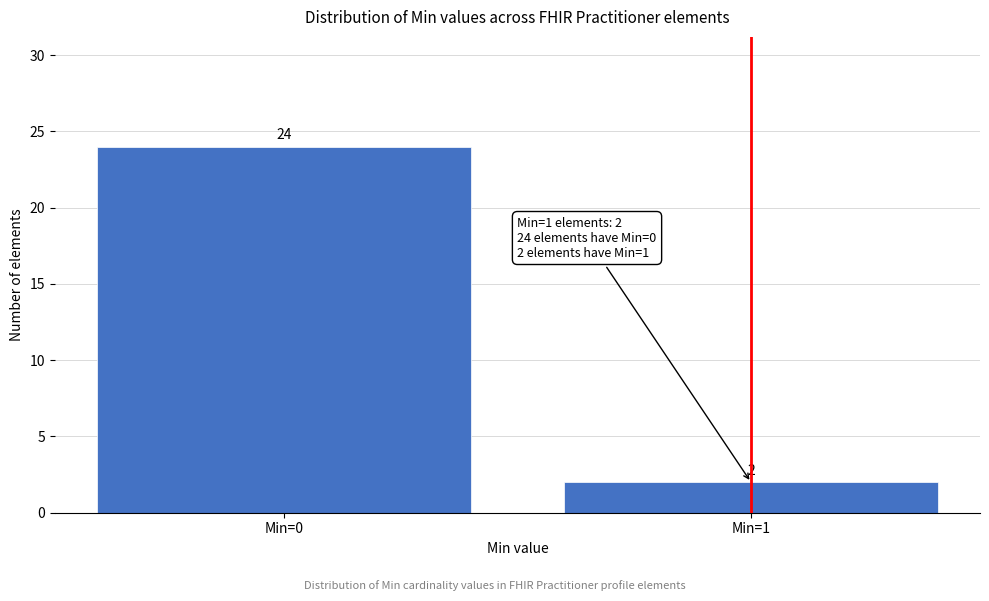

Reading right to left, list all the values displayed in this chart.

Min=1=2	Min=0=24